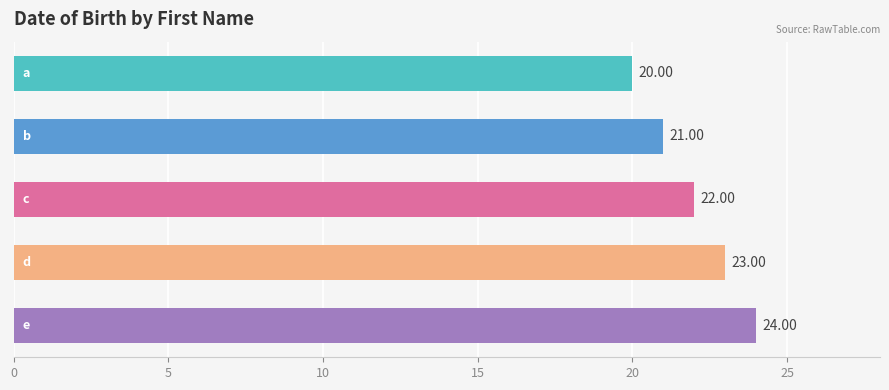

What is the difference between the second highest and minimum values?

3